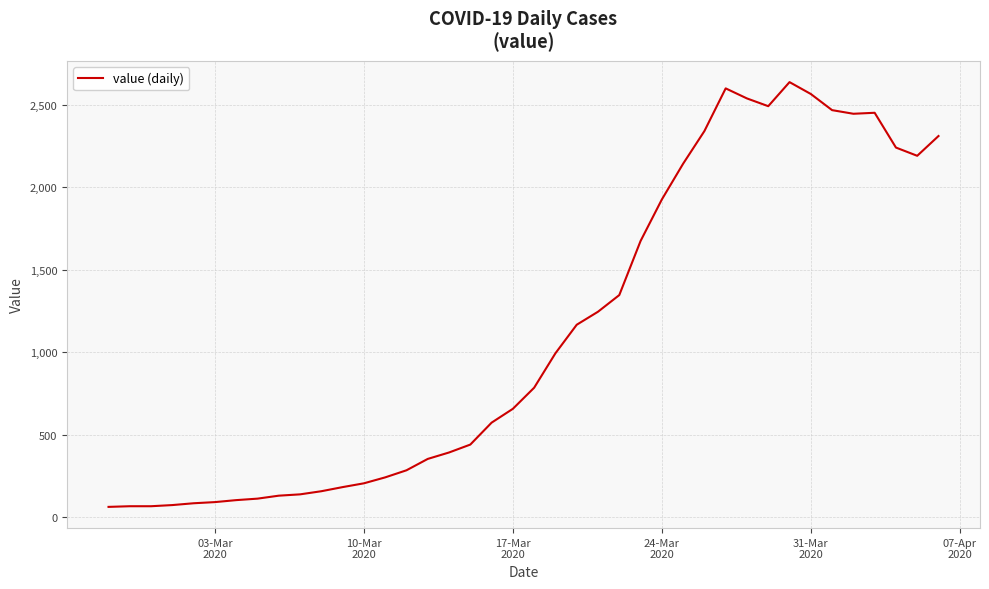

What is the difference between the maximum and minimum values?

2577